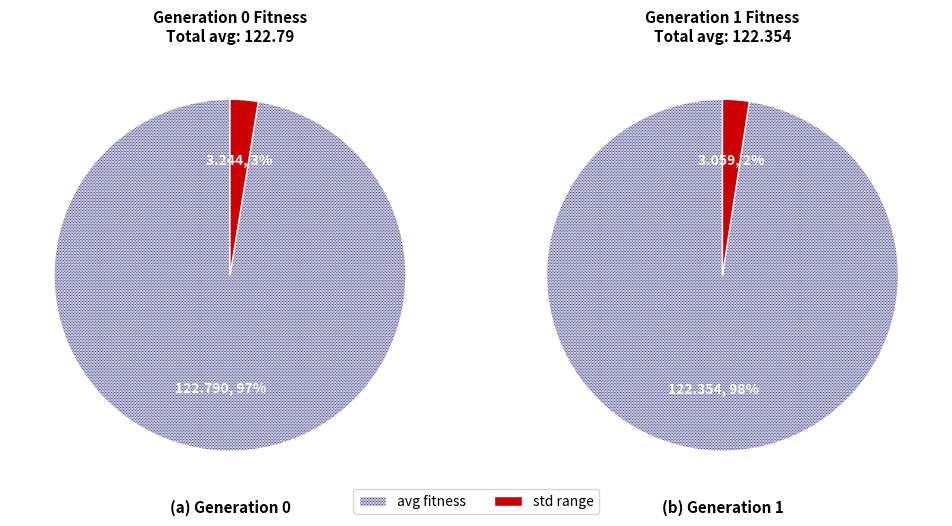

How many segments does this pie chart have?

2